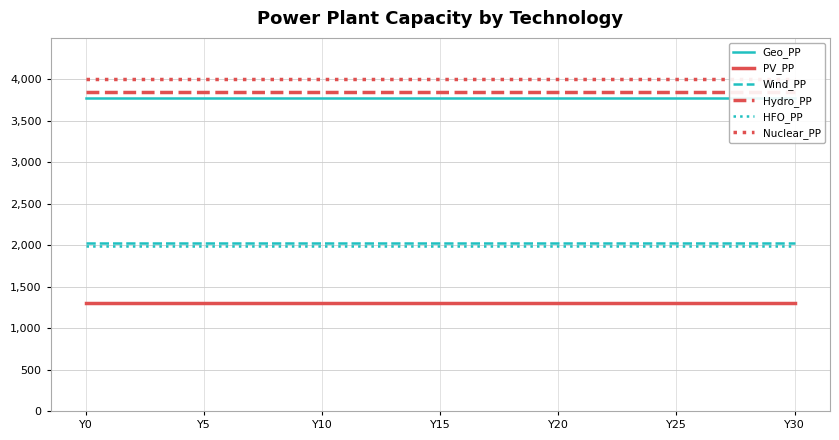

The value of HFO_PP at Y25 is 1990. True or false?

True